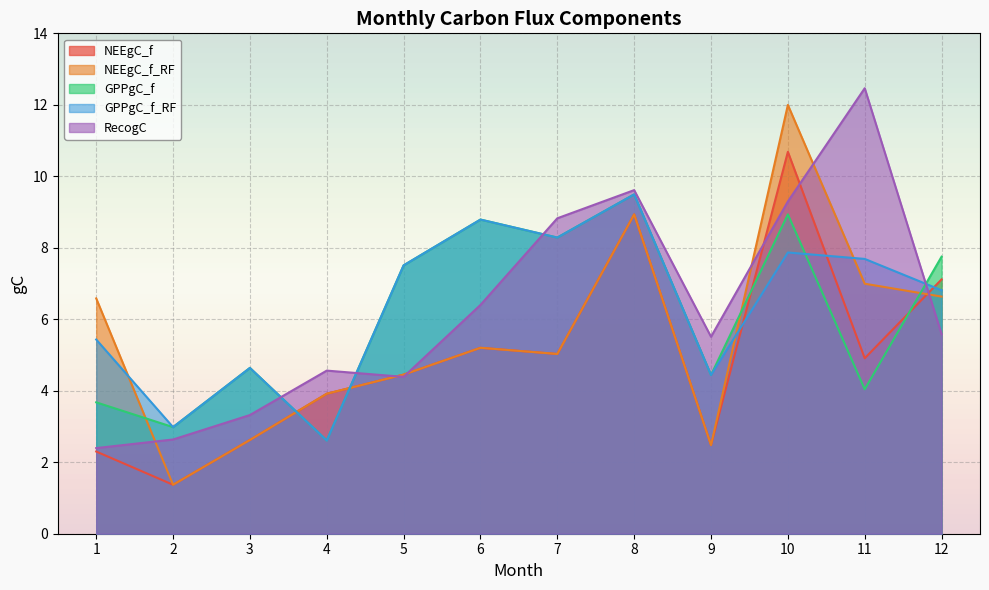

What is the difference between the NEEgC_f values at 12 and 7?

2.1